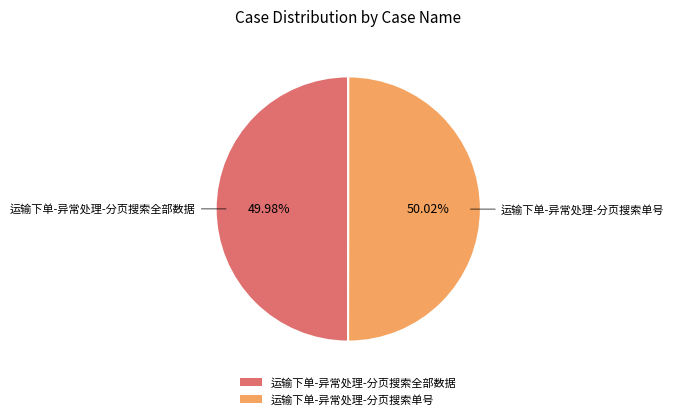

What is the ratio of the value at 运输下单-异常处理-分页搜索单号 to the value at 运输下单-异常处理-分页搜索全部数据?

1.0